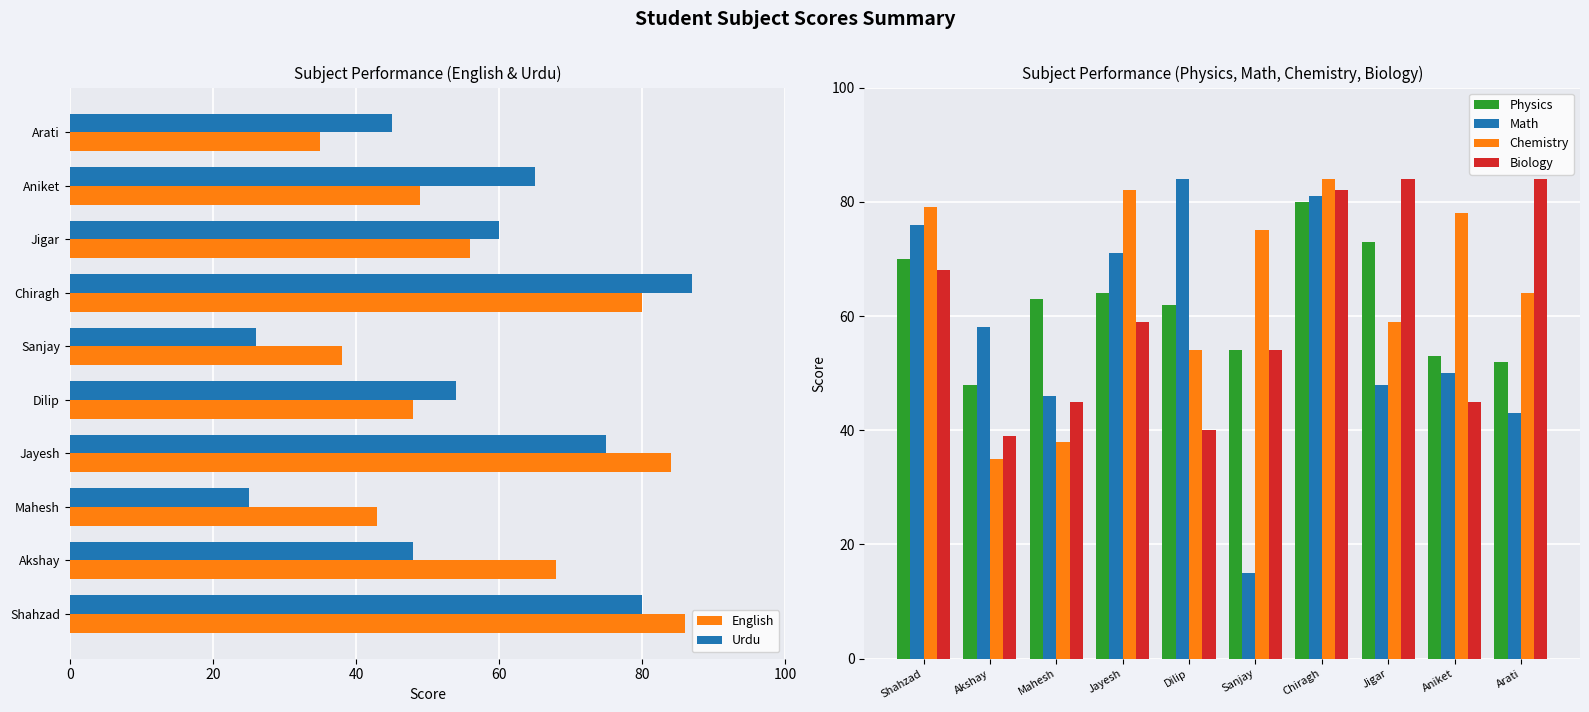

What is the minimum value shown in the chart?

15